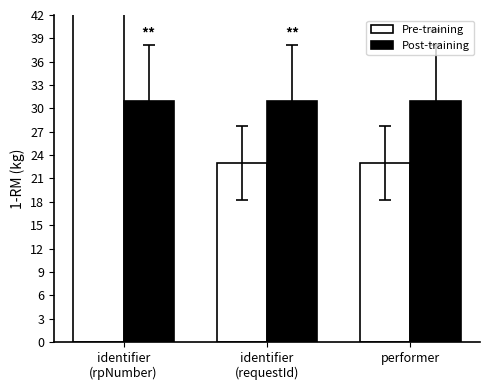

What position from the right is identifier
(requestId)?

2